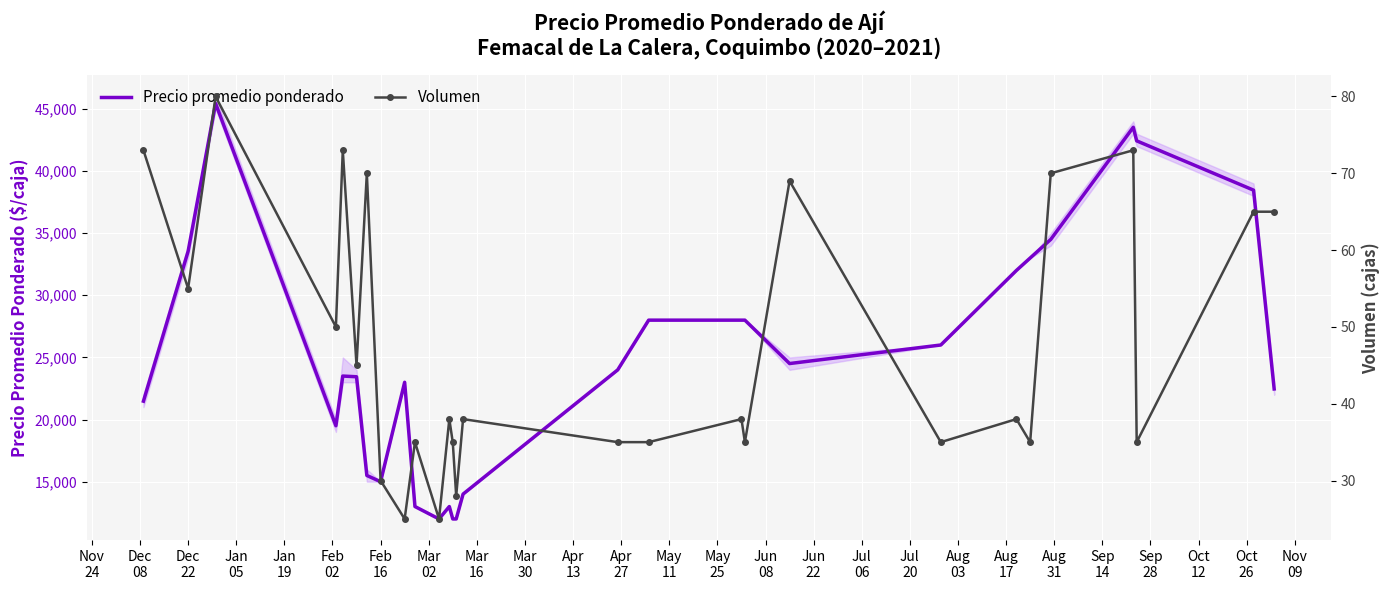

What is the minimum value for Precio promedio ponderado?

12000